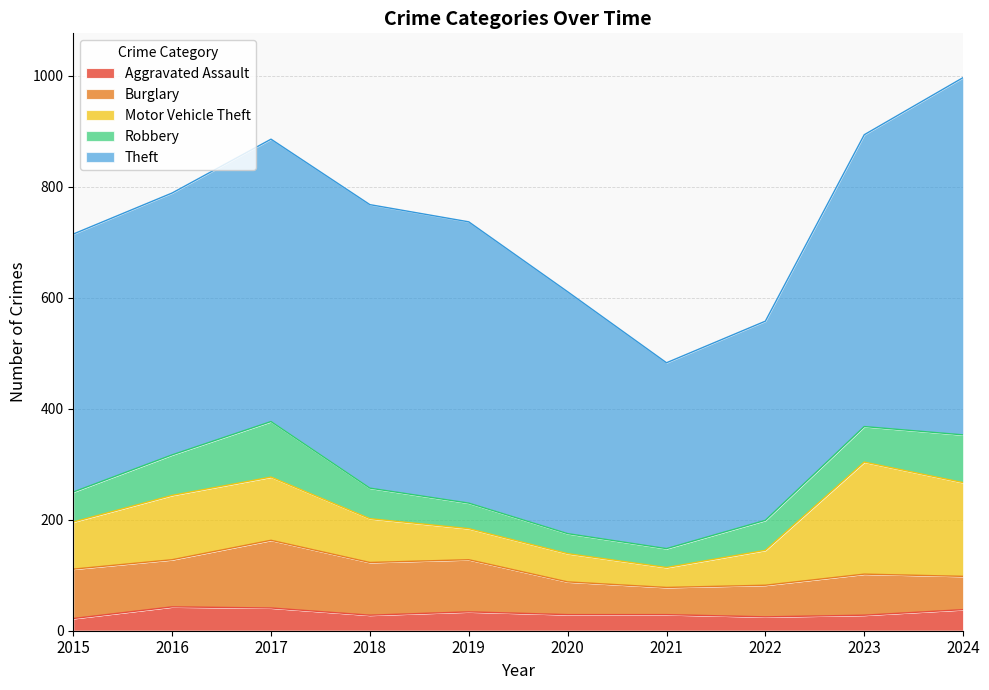

Reading left to right, extract all data points from this chart.

Aggravated Assault: 22	43	41	28	34	29	29	25	28	38
Burglary: 89	85	122	95	94	59	49	57	74	60
Motor Vehicle Theft: 85	116	114	79	56	51	36	63	202	169
Robbery: 54	73	100	55	46	36	34	54	64	86
Theft: 465	472	509	511	507	436	335	359	526	644